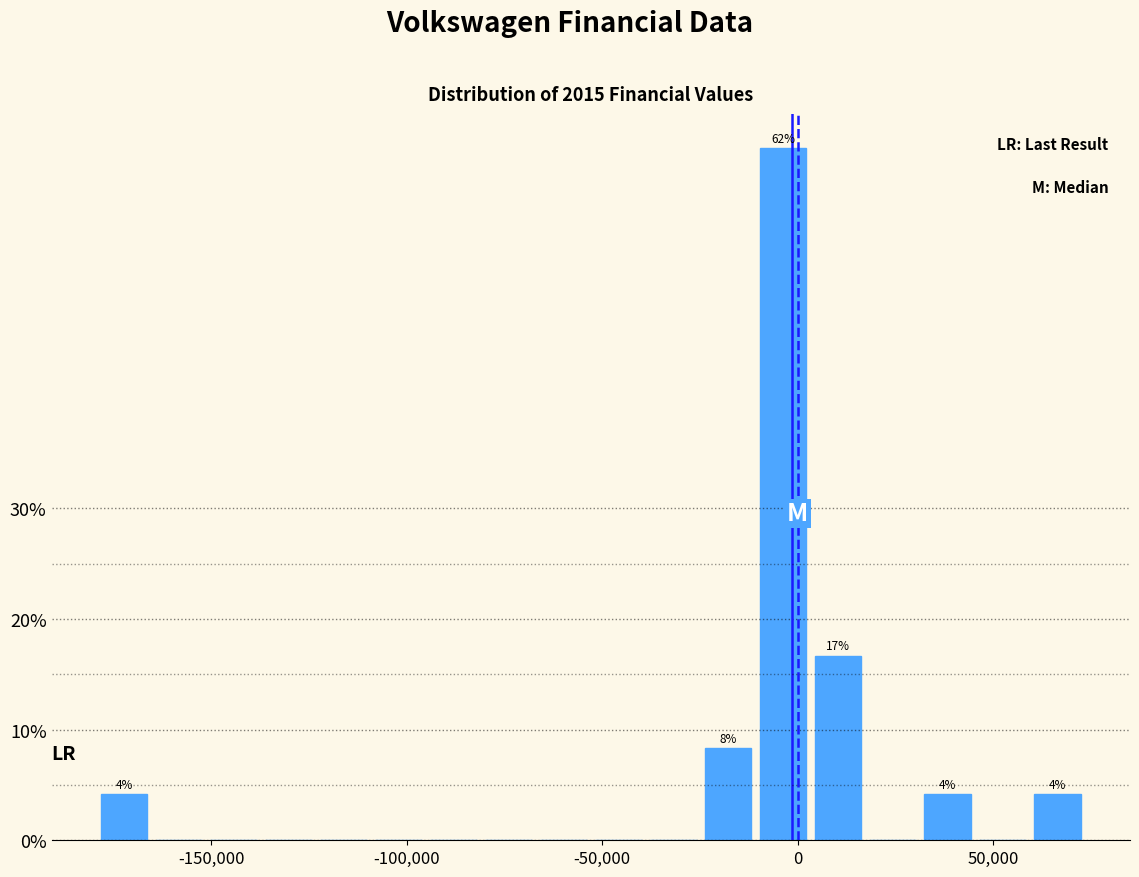

Read against the x-axis, roughly where is the centre of the tallest bar?

-5000